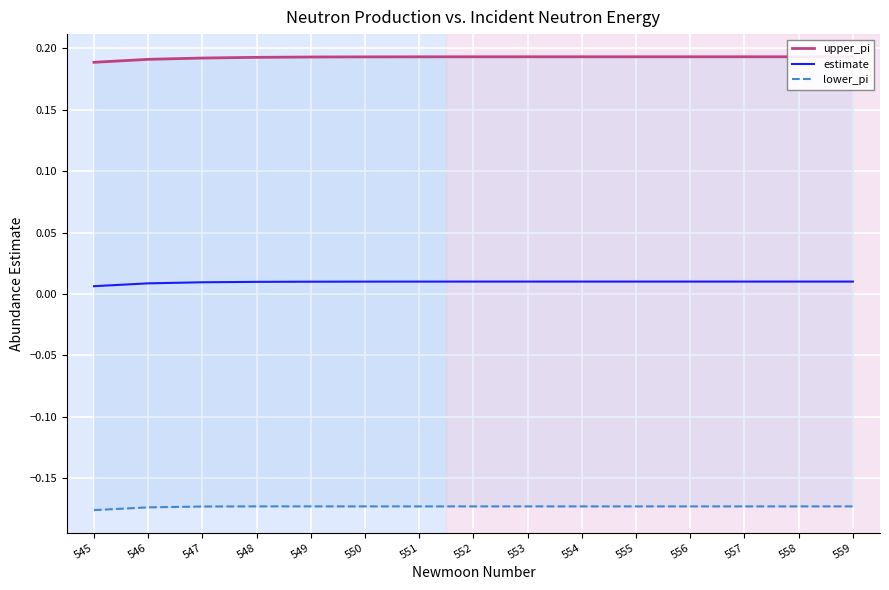

How many upper_pi values are between 0 and 1?

15